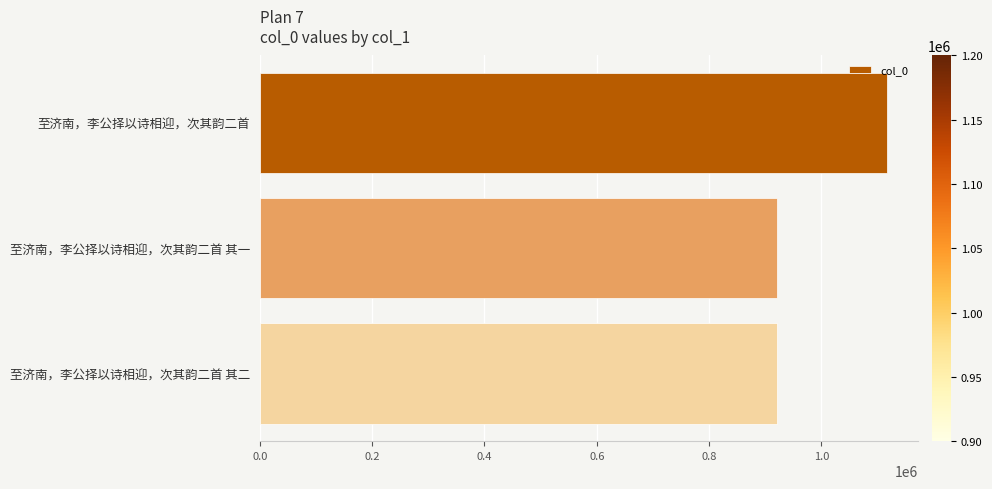

The chart shows a value of 920850 at 至济南，李公择以诗相迎，次其韵二首 其二. True or false?

True